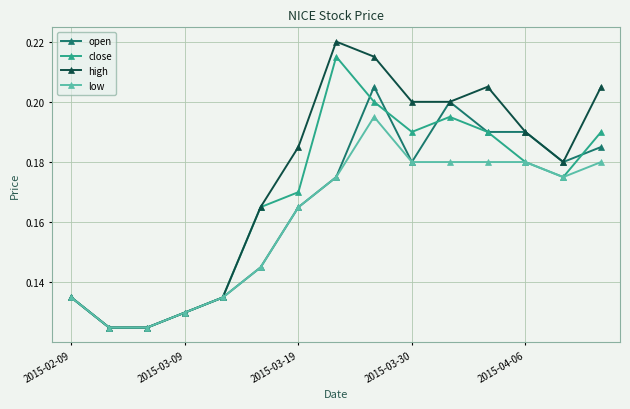

What are all the series names shown in the legend?

open, close, high, low